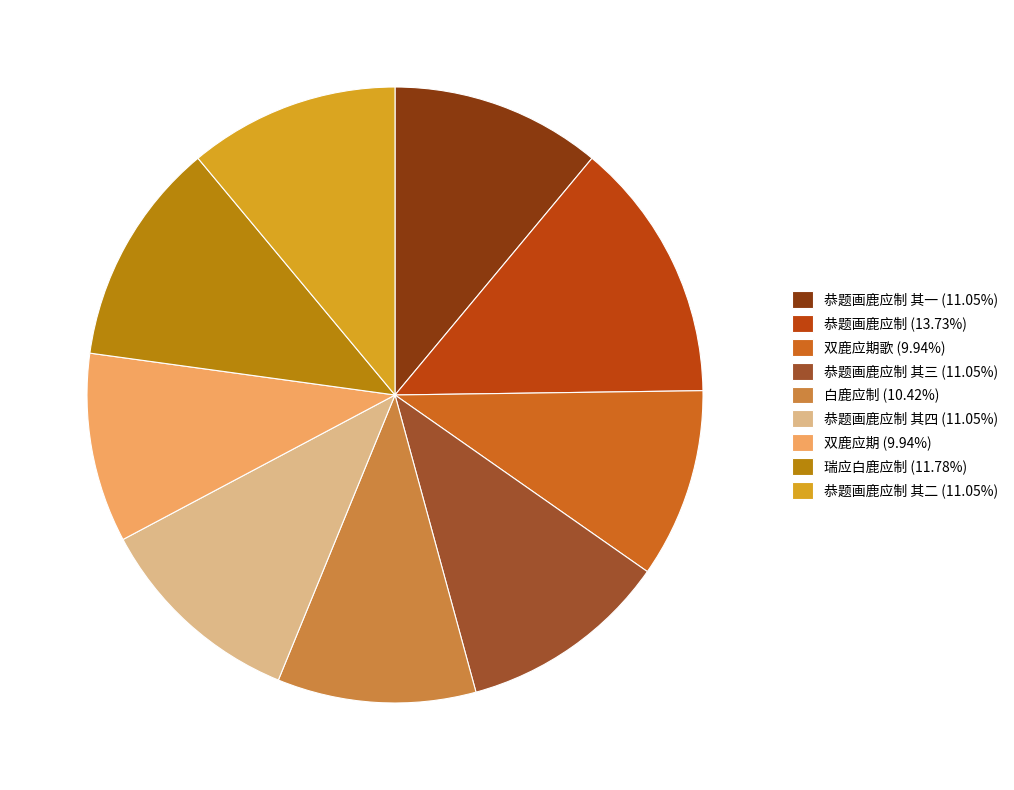

Is 双鹿应期歌 (9.94%) the majority of the pie?

No